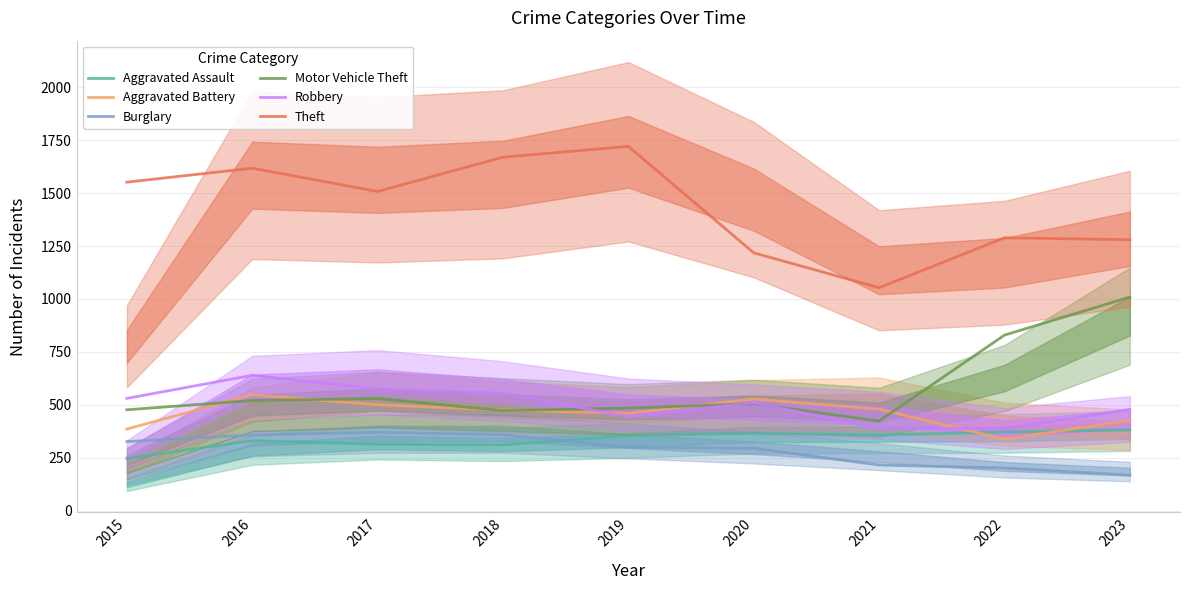

The value of Aggravated Battery at 2021 is 479. True or false?

True